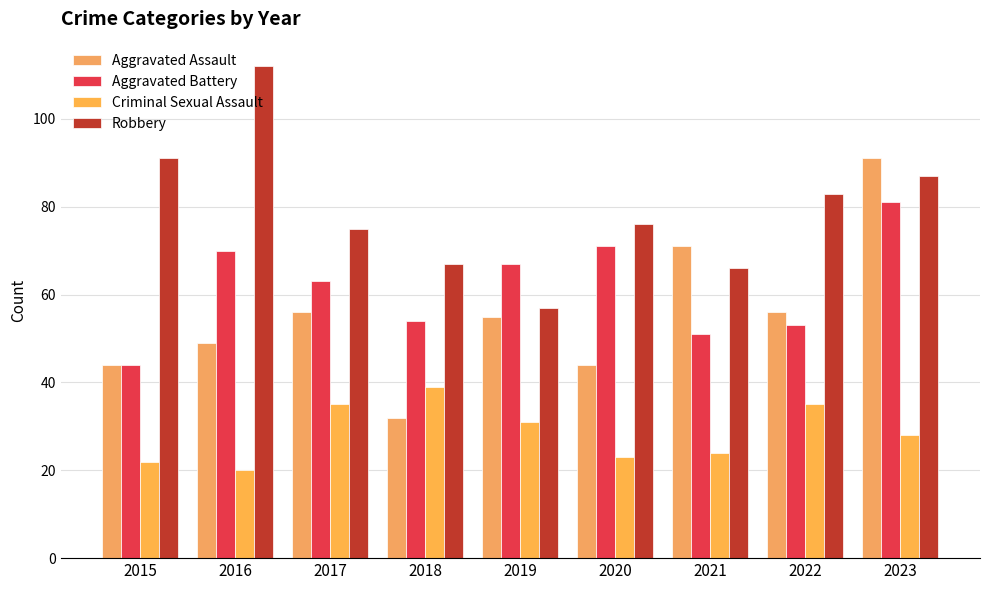

What is the value of the Aggravated Battery bar at the 2nd from the left?

70